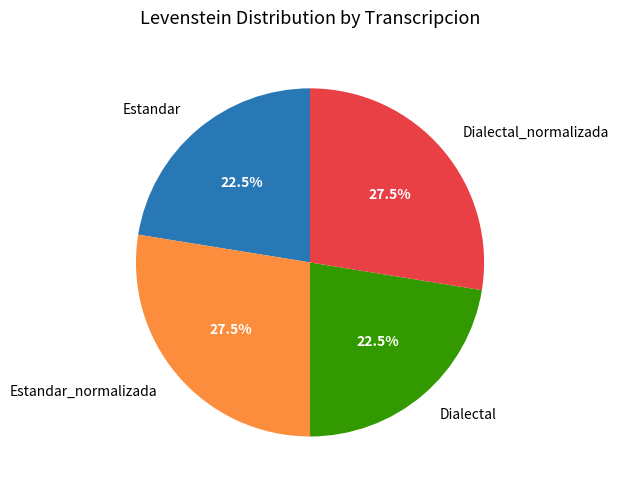

Approximately how many times larger is the value at Dialectal_normalizada compared to Estandar?

1.2